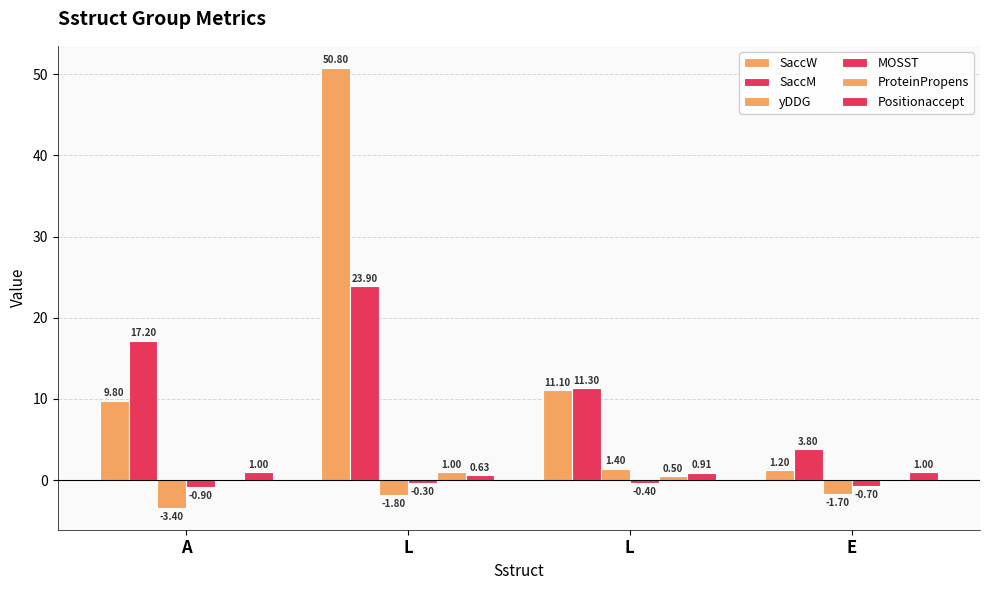

Reading left to right, what are all the values shown in this chart?

SaccW: 9.8	50.8	11.1	1.2
SaccM: 17.2	23.9	11.3	3.8
yDDG: -3.4	-1.8	1.4	-1.7
MOSST: -0.9	-0.3	-0.4	-0.7
ProteinPropens: 0.0	1.0	0.5	0.0
Positionaccept: 1.0	0.6	0.9	1.0